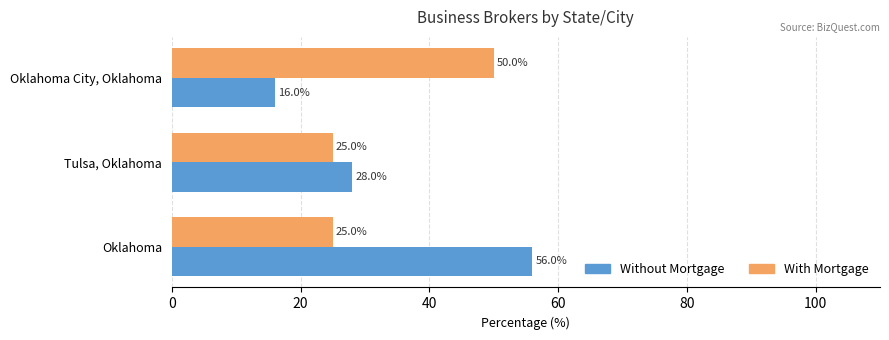

List the labels in order of Without Mortgage value, largest first.

Oklahoma, Tulsa, Oklahoma, Oklahoma City, Oklahoma